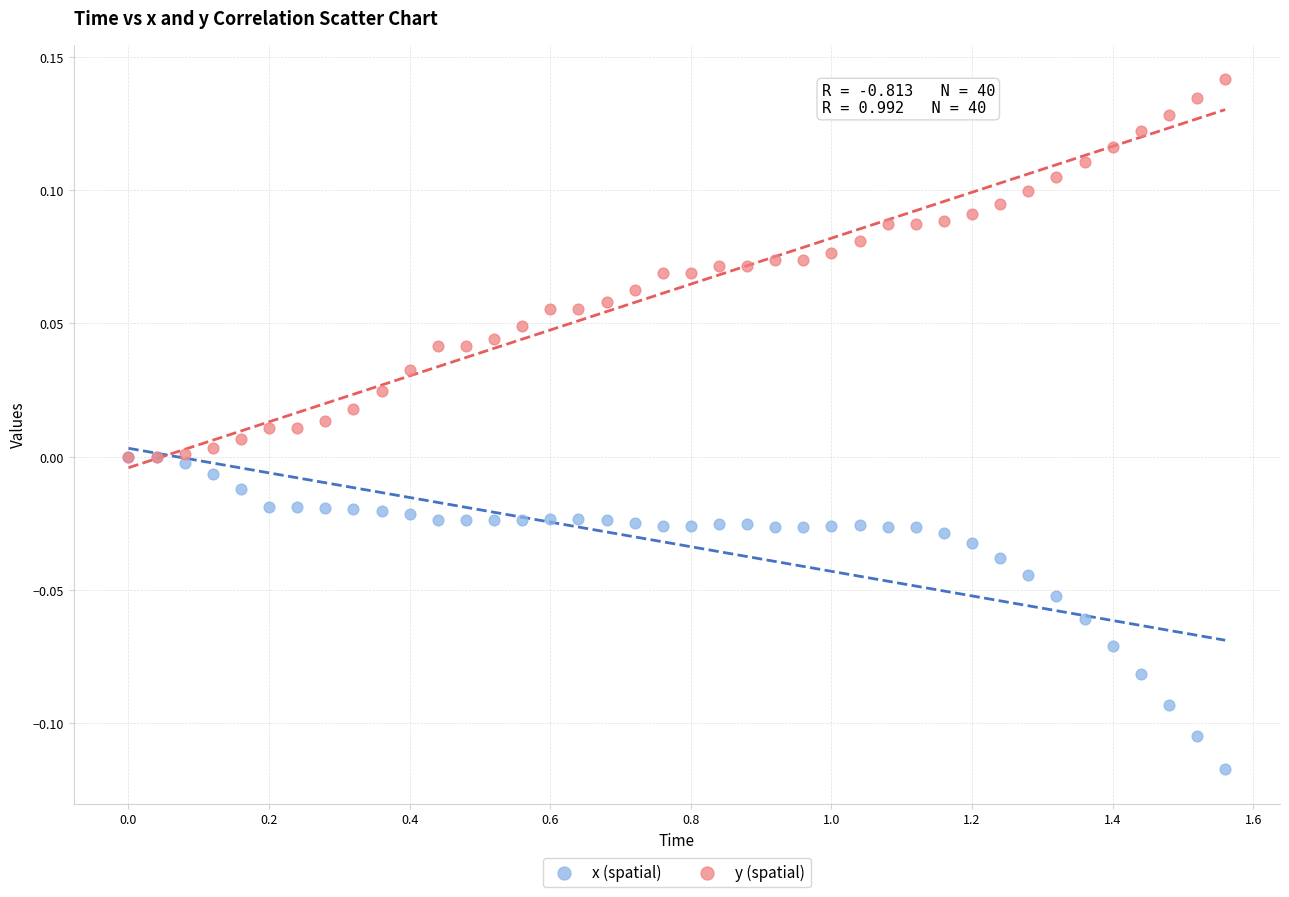

Which series contains the lowest Y value?

x (spatial)